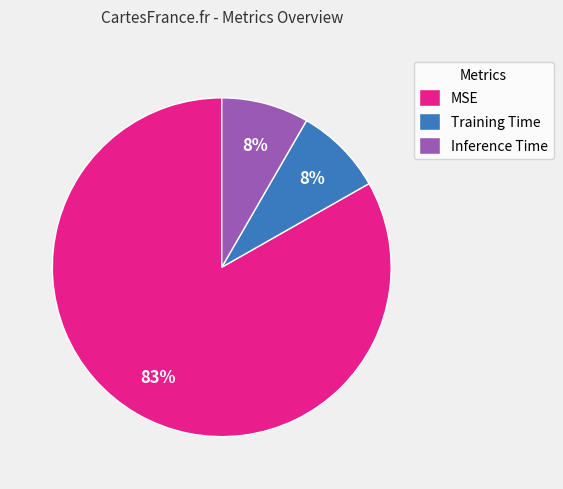

Which slice is the largest?

MSE